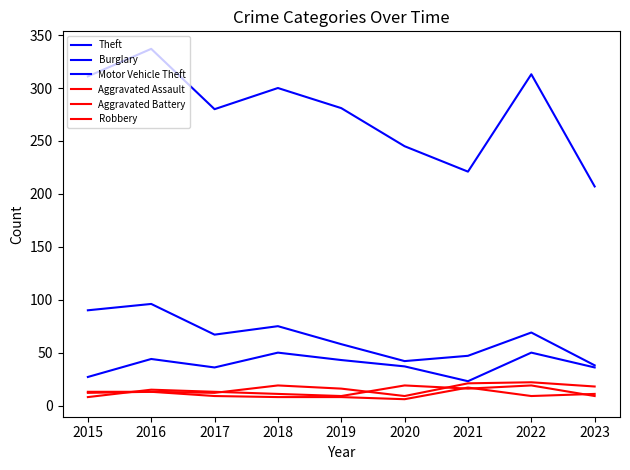

What is the approximate value of Motor Vehicle Theft at 2016?

44